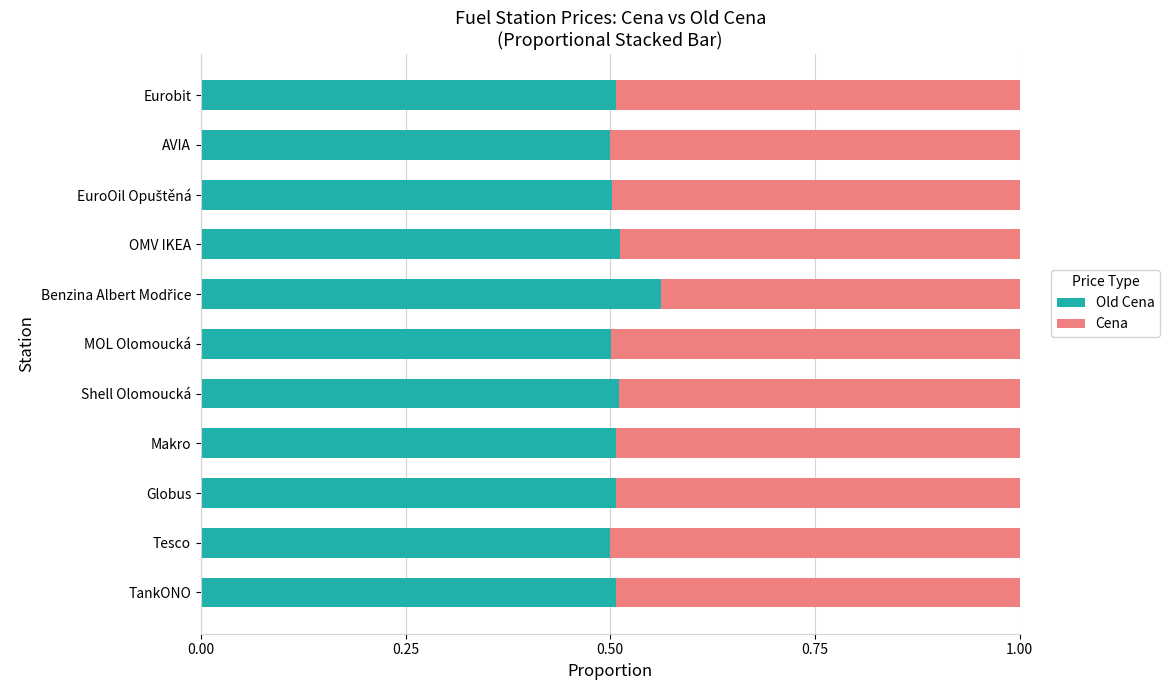

What is the total value across all series at Globus?

1.0